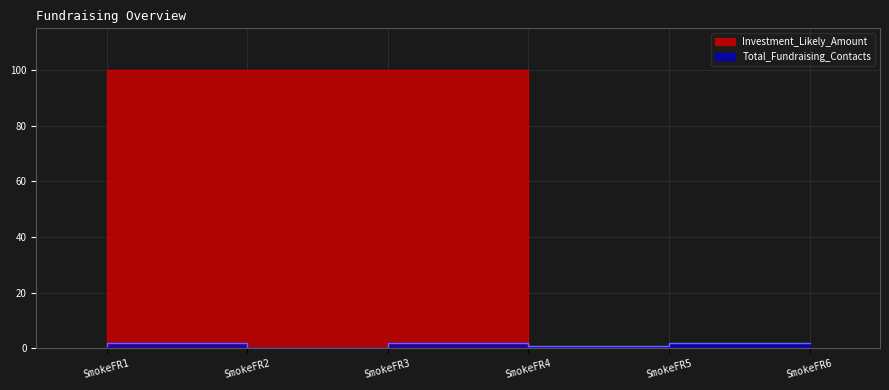

At which category is the sum across all series the highest?

SmokeFR2